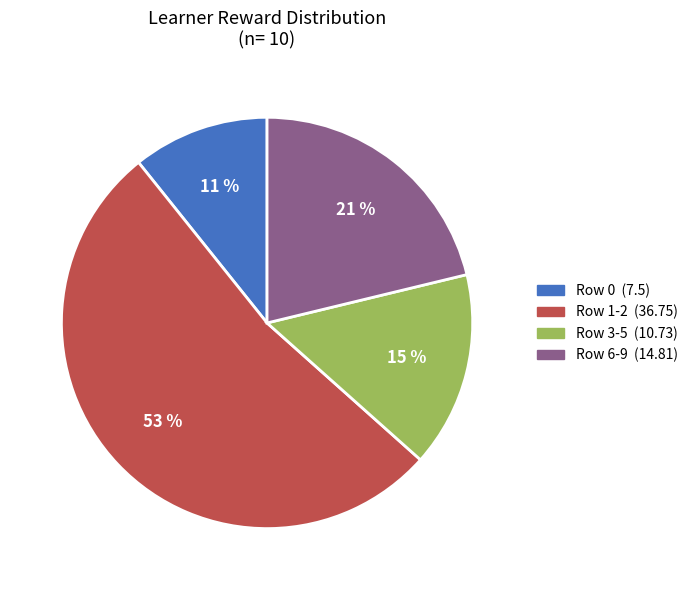

To the nearest percent, what is the difference between the largest and smallest slice percentages?

42%